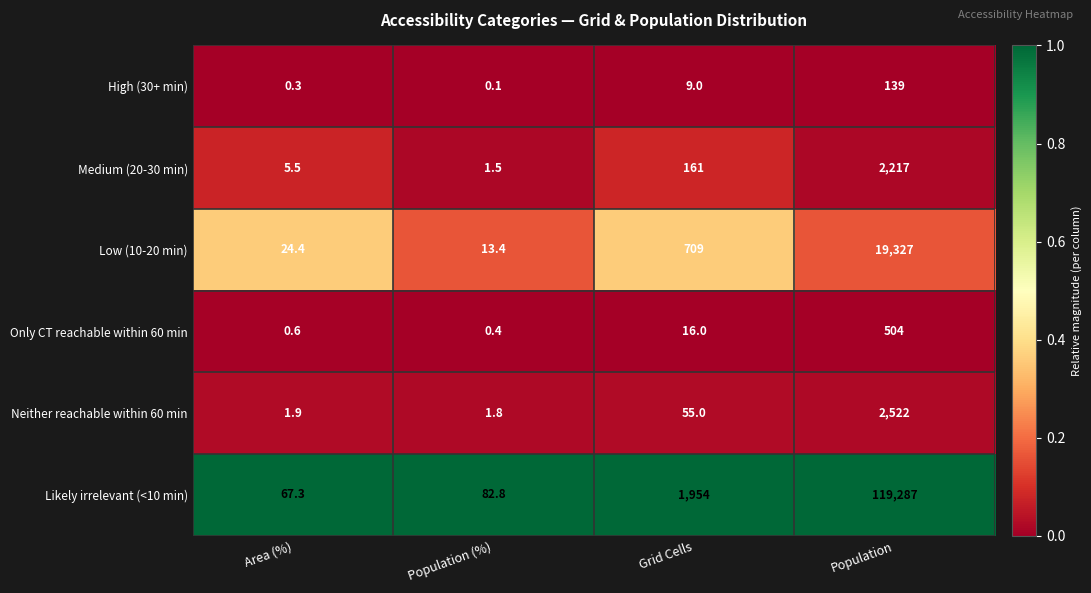

The value of Medium (20-30 min) at Area (%) is 5.5. True or false?

True